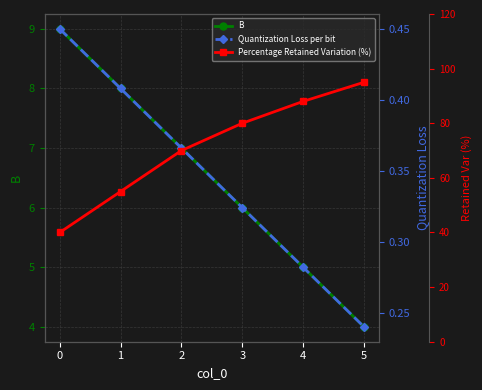

What are all the series names shown in the legend?

B, Quantization Loss per bit, Percentage Retained Variation (%)